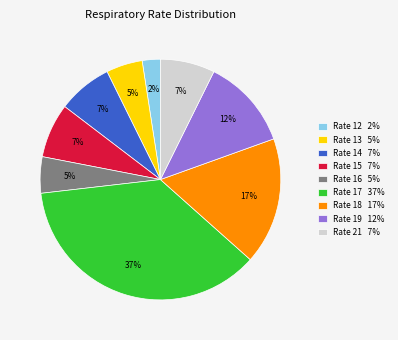

How many slices are in this pie chart?

9